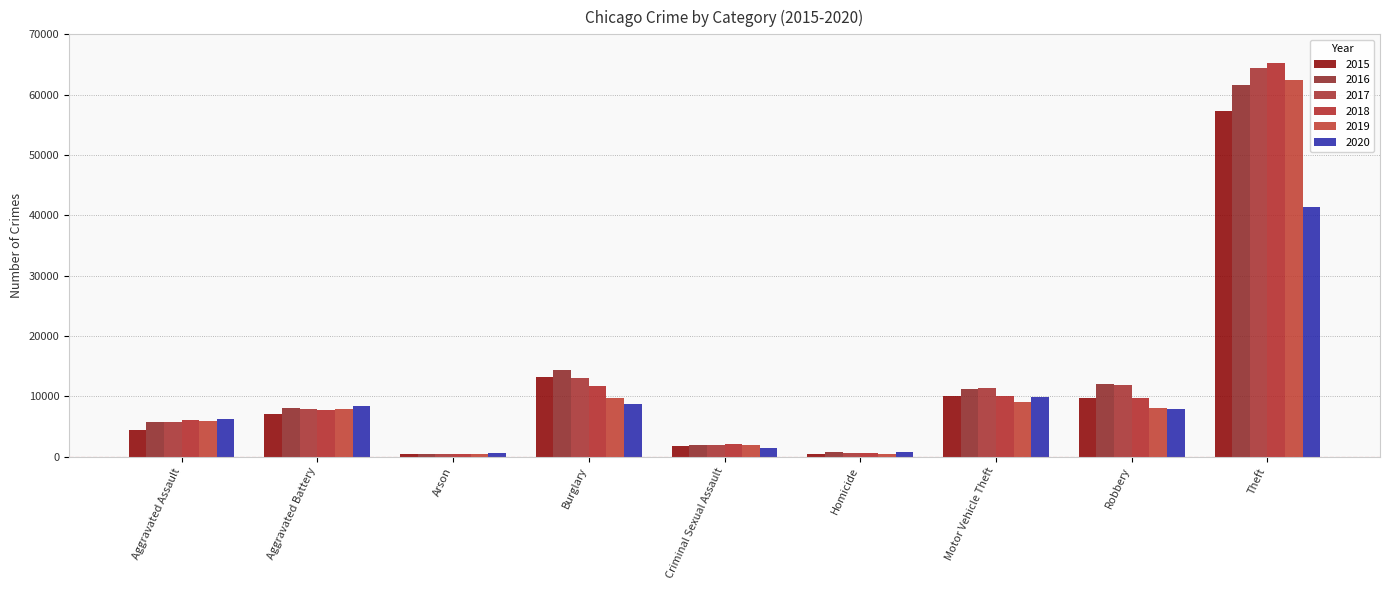

What is the sum of the 2018 values at Burglary and Motor Vehicle Theft?

21732